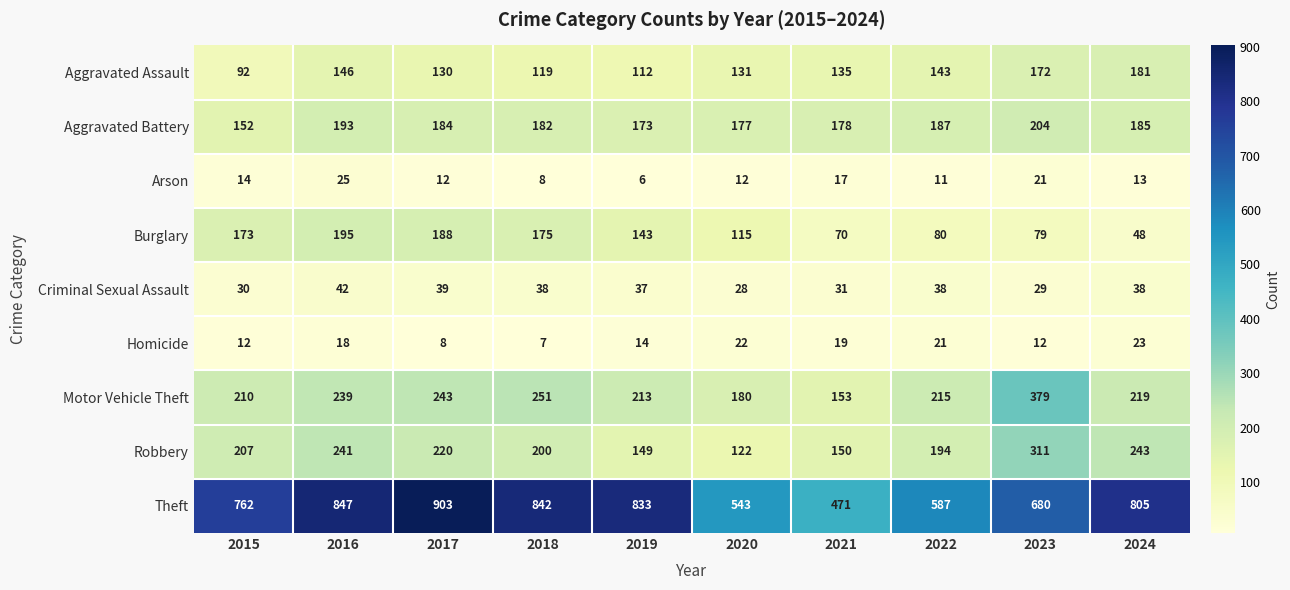

At which label is Criminal Sexual Assault closest to 35?

2019